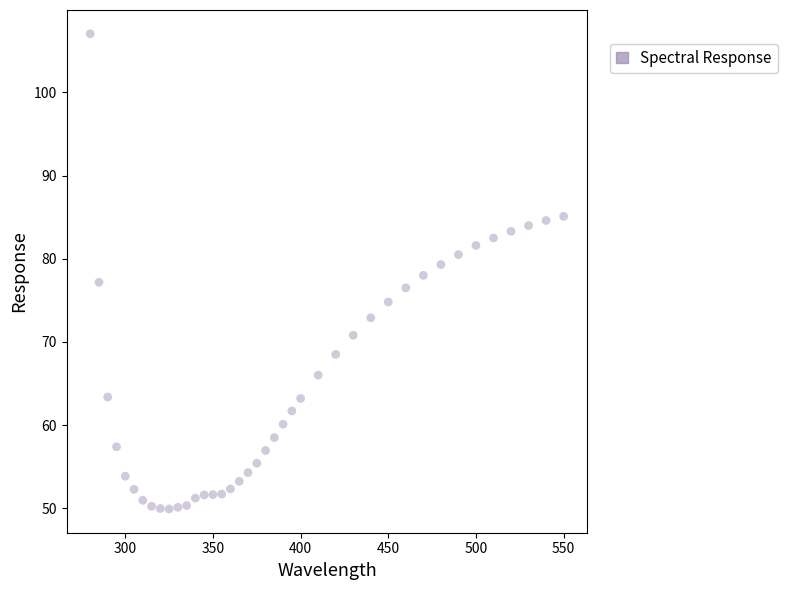

What is the range of X values (max minus min)?

270.0